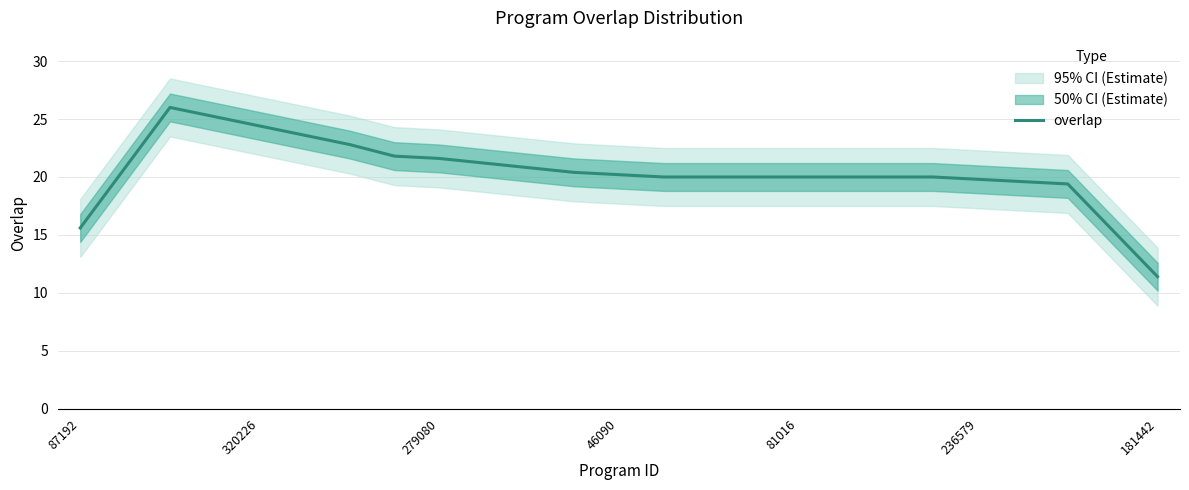

What is the difference between the values at 181442 and 46090?

8.8